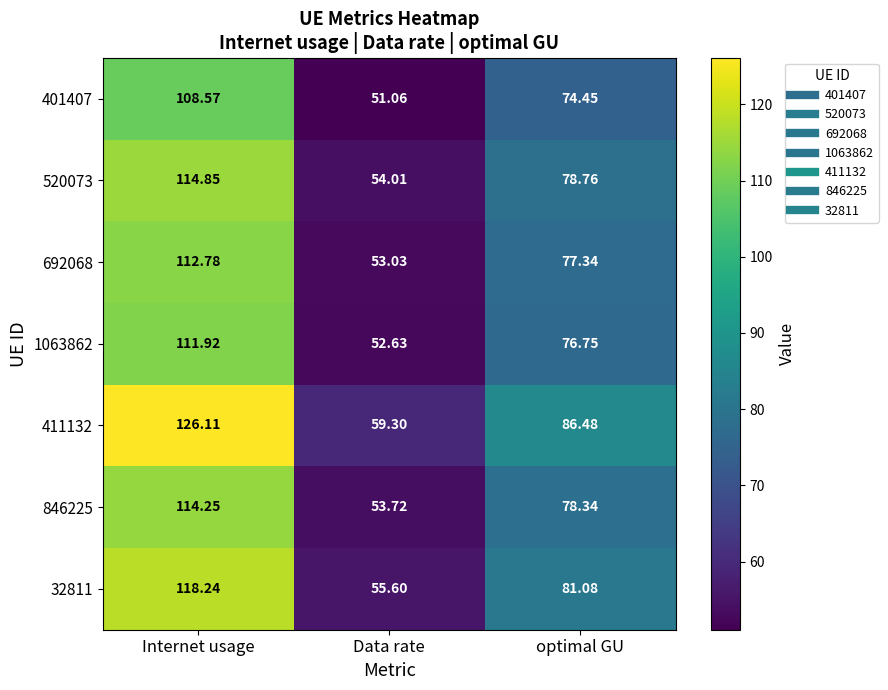

Which label corresponds to the largest value in the chart?

Internet usage